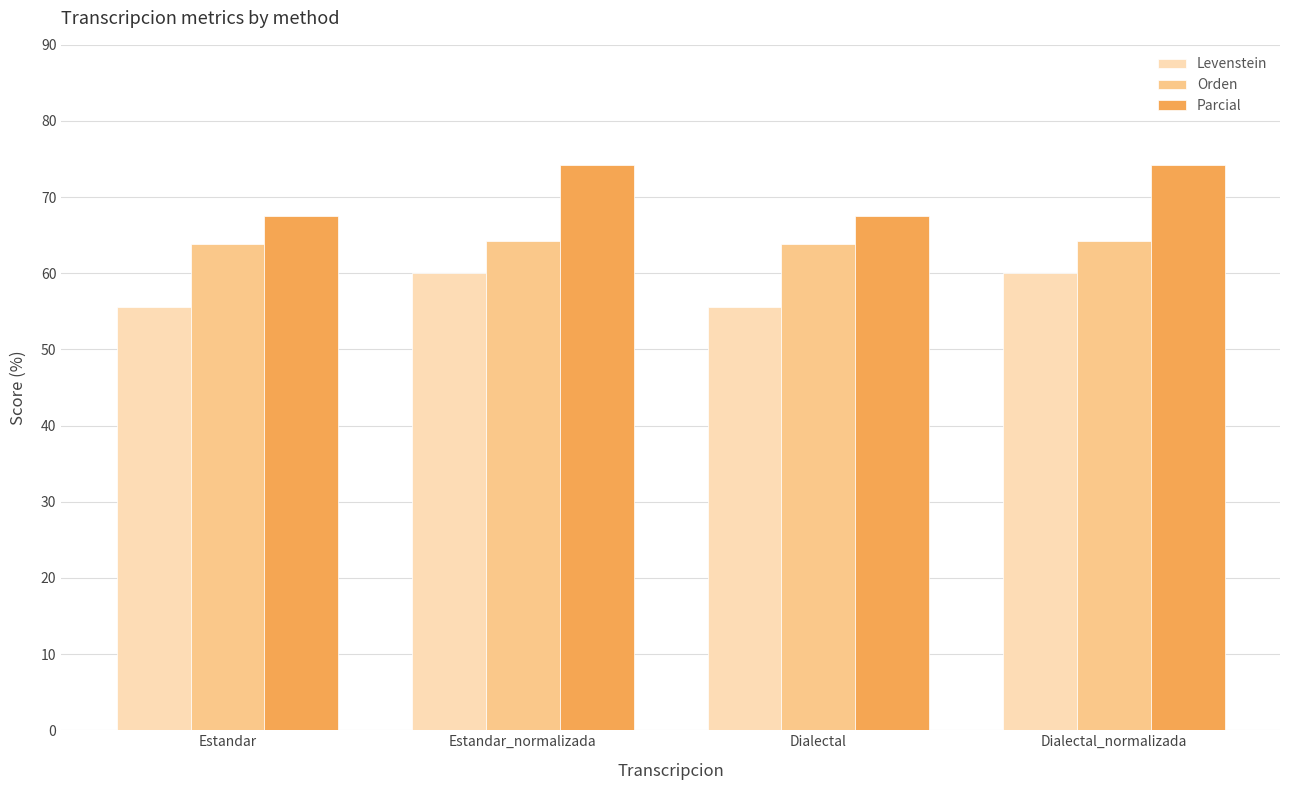

What are all the series names shown in the legend?

Levenstein, Orden, Parcial